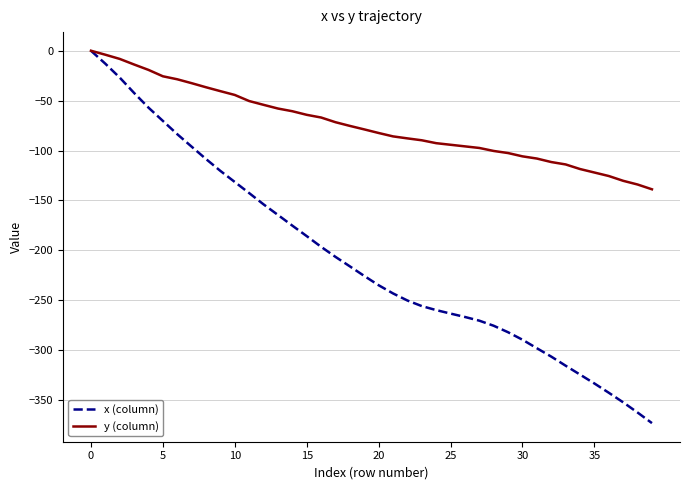

Which series has the largest total across all categories?

y (column)